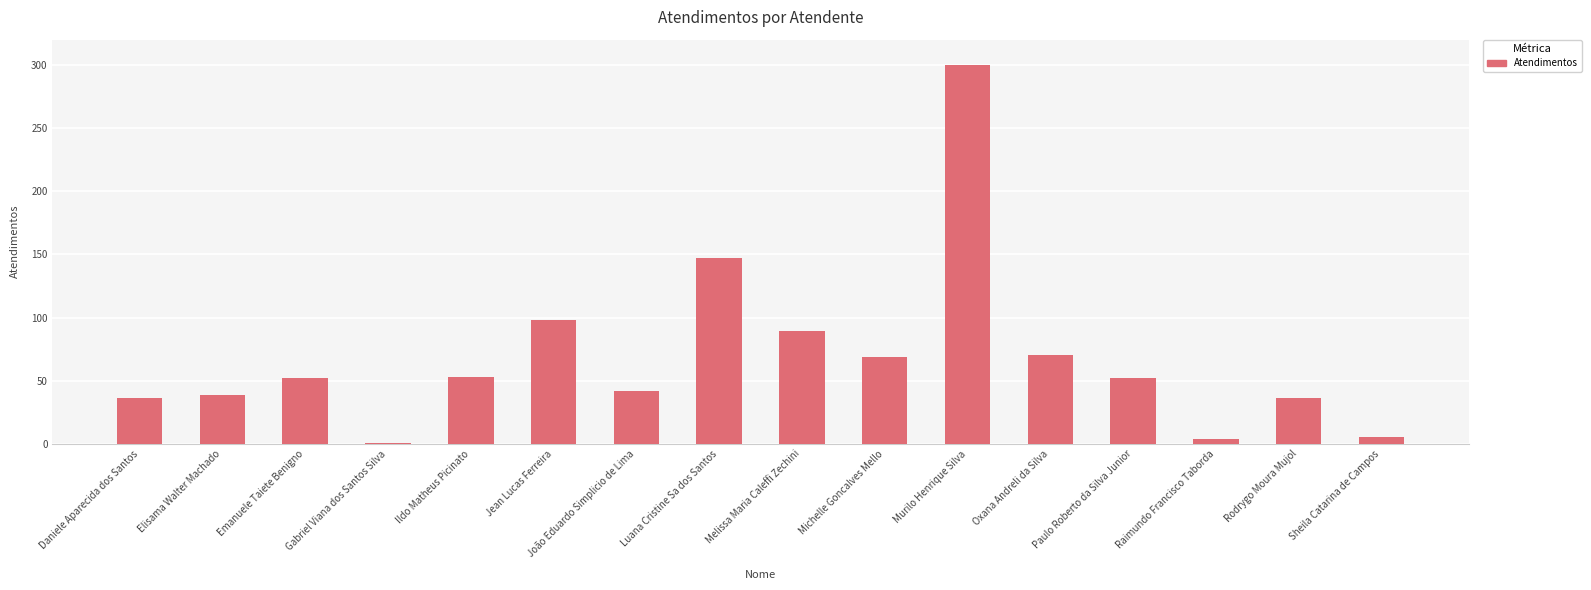

What is the approximate value at Michelle Goncalves Mello?

69